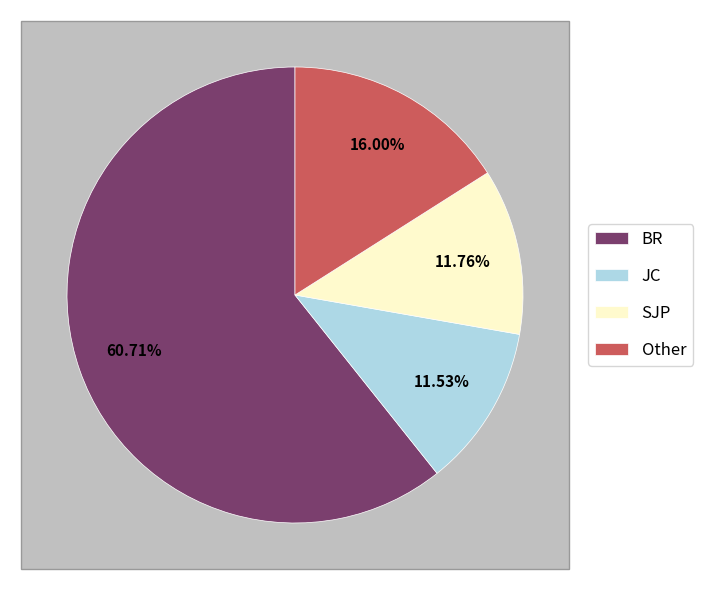

Which category has the smallest portion of the pie?

JC